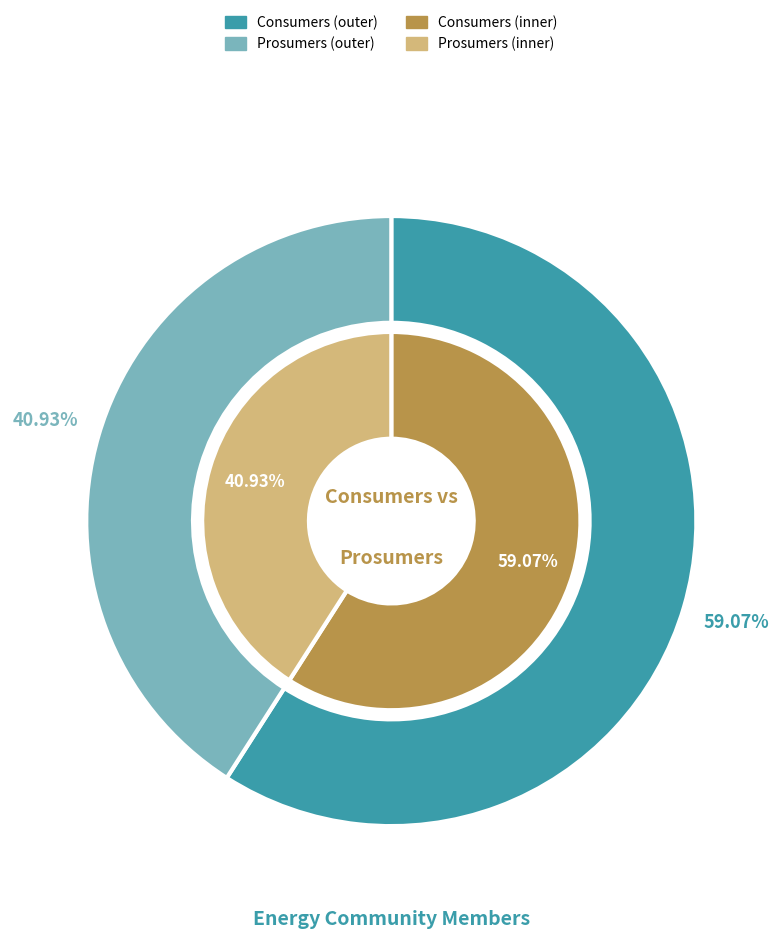

To the nearest percent, what is the difference between the Consumers and Prosumers slice percentages?

18%